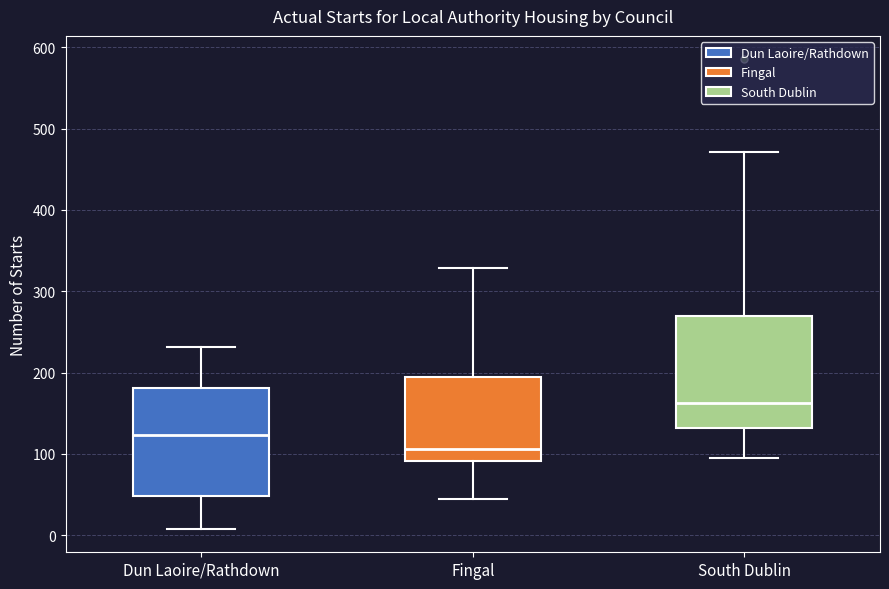

Where does the median line of the box for South Dublin sit on the y-axis? The values are not printed on the chart, so give them approximately, as read against the axis.

160